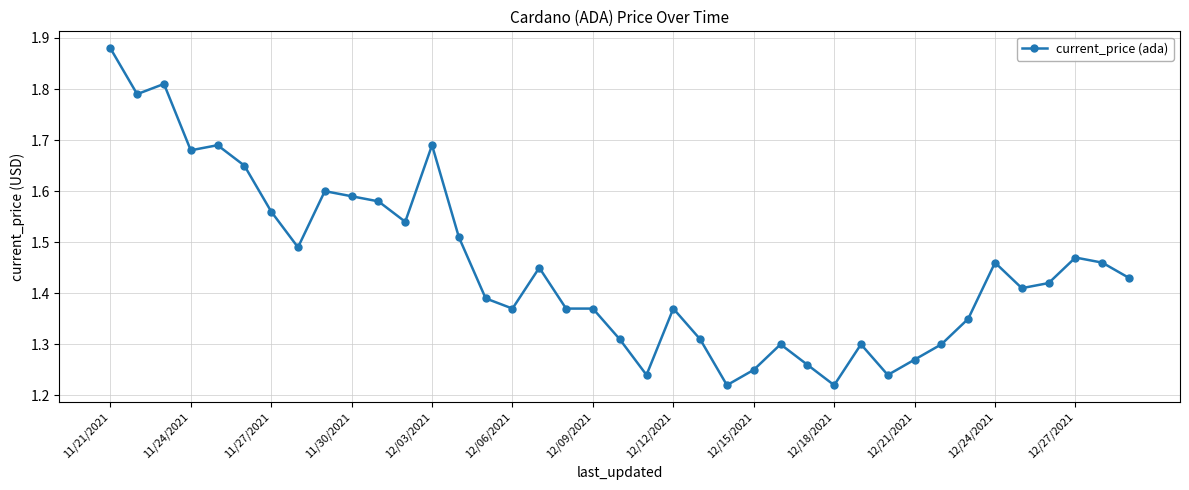

True or false: the data has more than 2 interior local peaks.

True